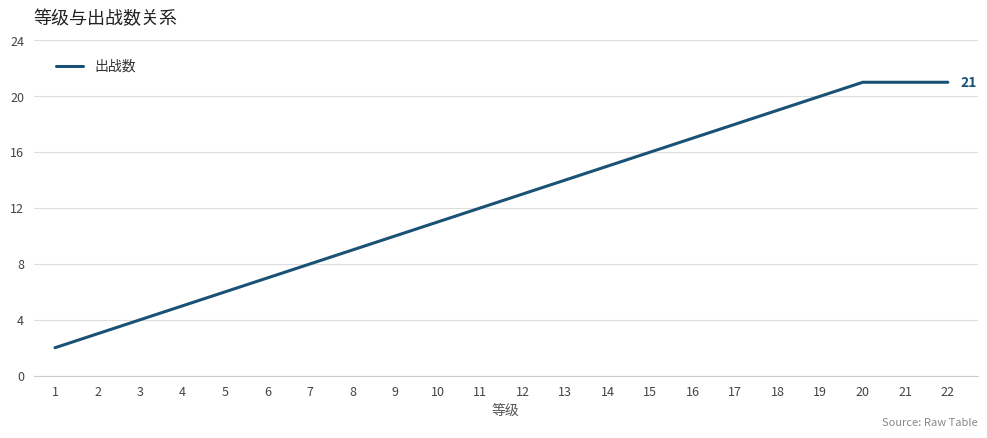

True or false: the data shows 6 at 17.

False